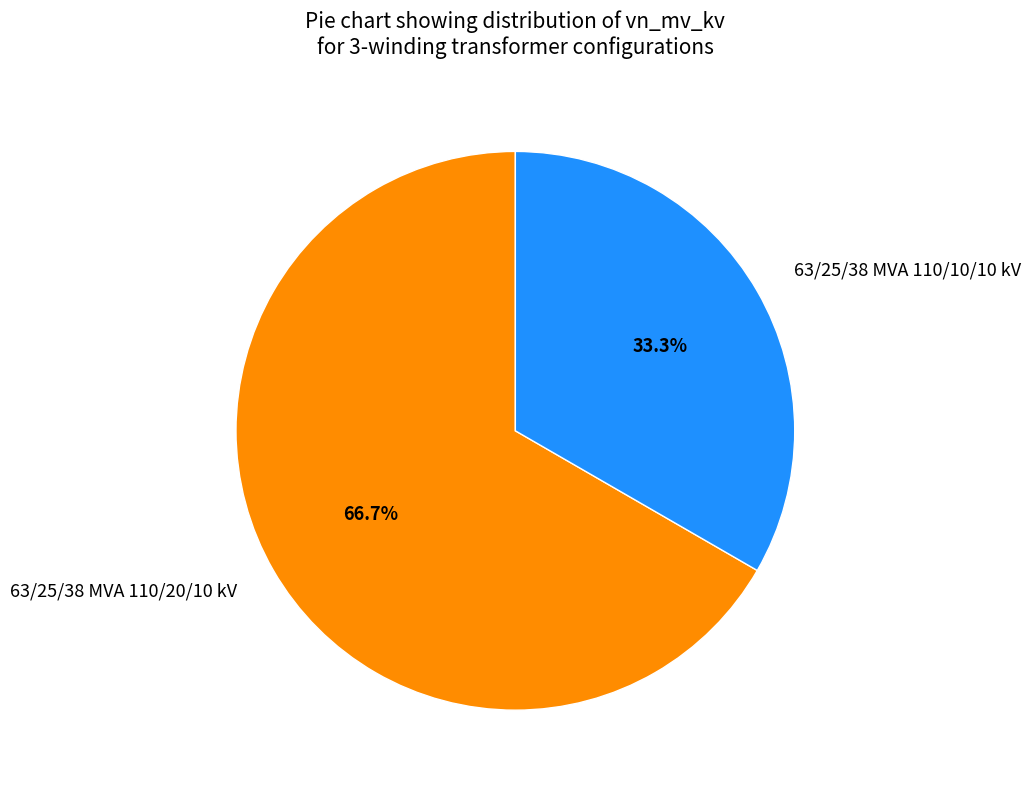

Is there a majority slice in this chart?

Yes